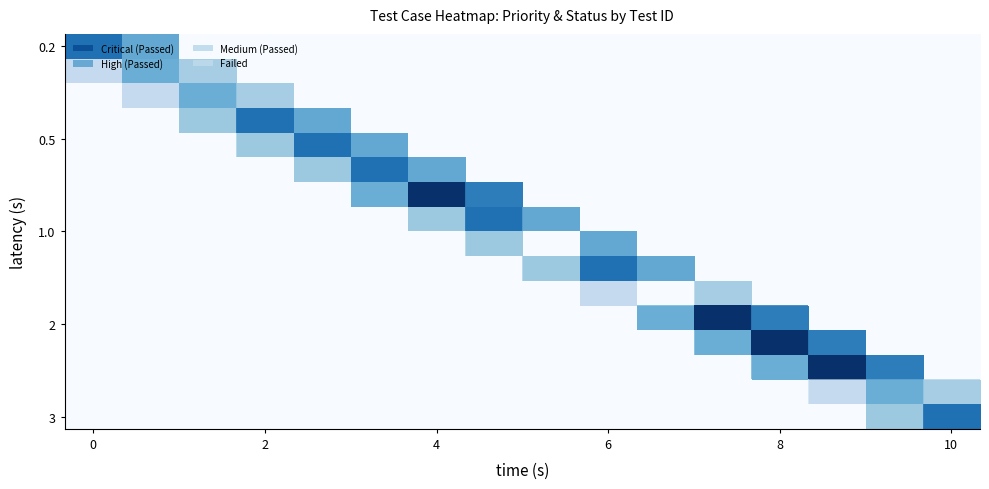

How many categories are shown in the chart?

16